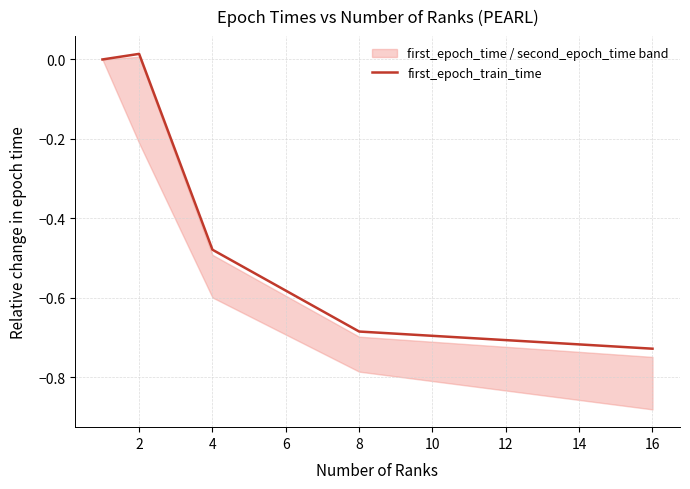

How many points are higher than both their immediate neighbors (excluding endpoints)?

1